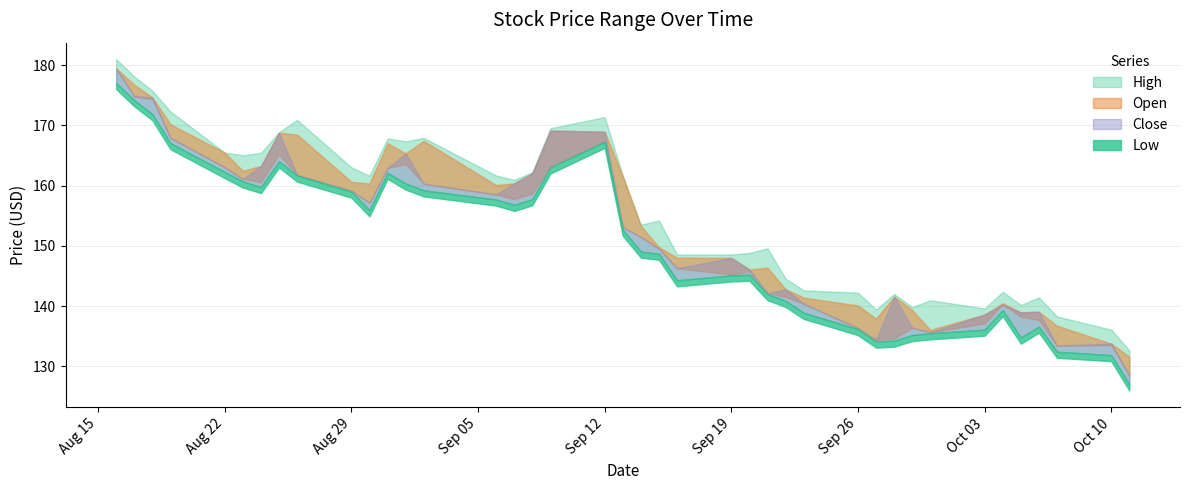

What is the difference between the Close values at 14 and 29?

24.1